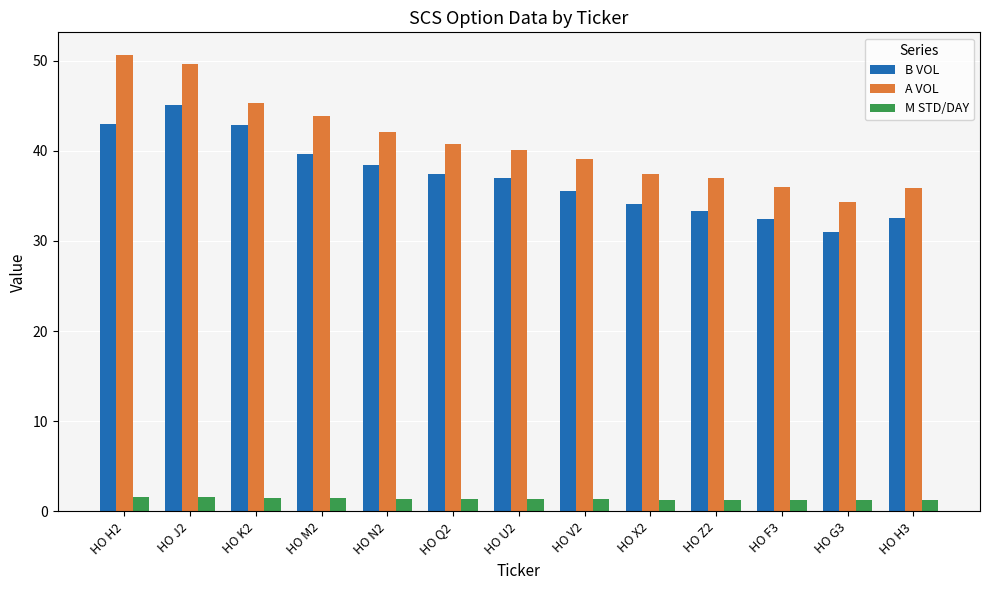

How many distinct data groups are displayed?

3